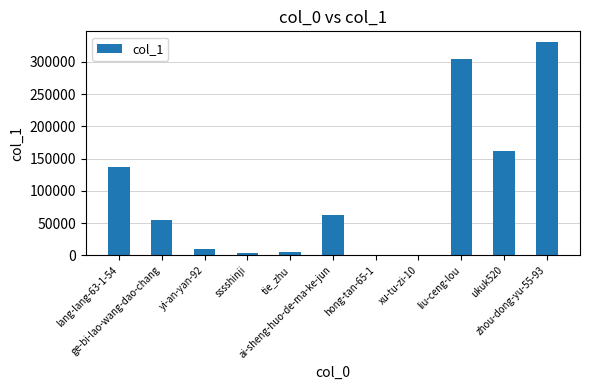

What is the sum of all values?

1071592